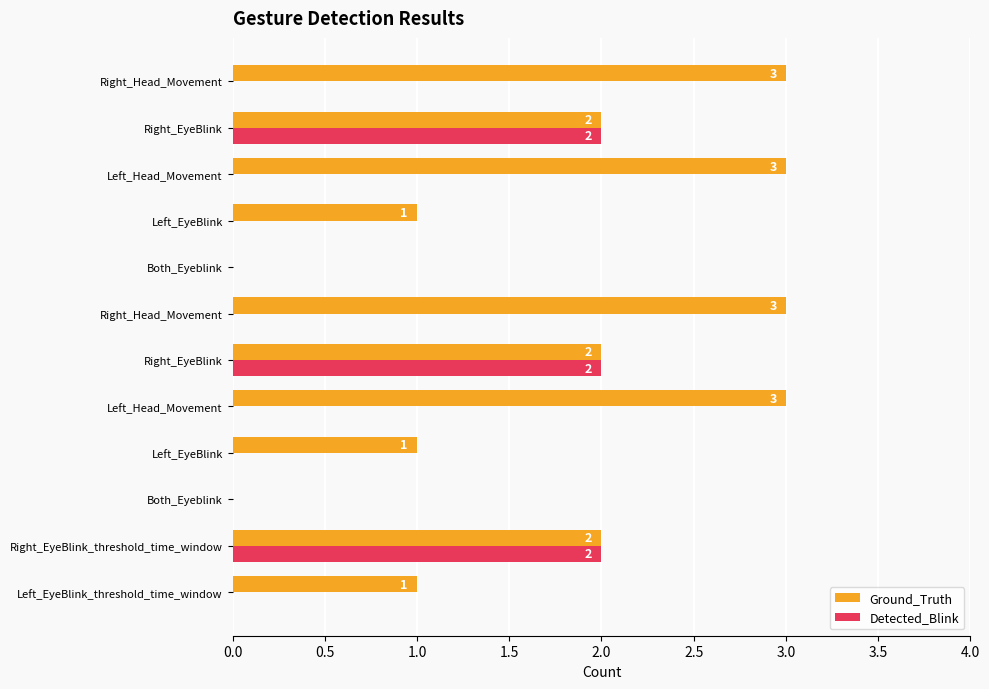

Count the number of categories in the chart.

12